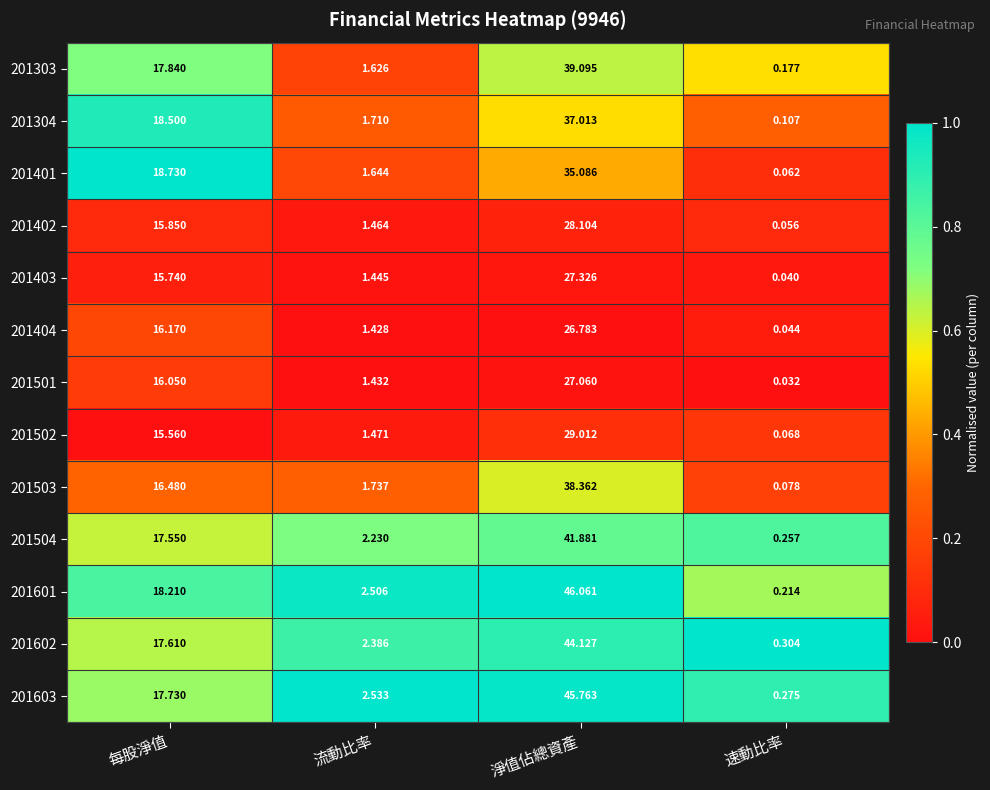

At which label does 201501 first exceed 16?

每股淨值